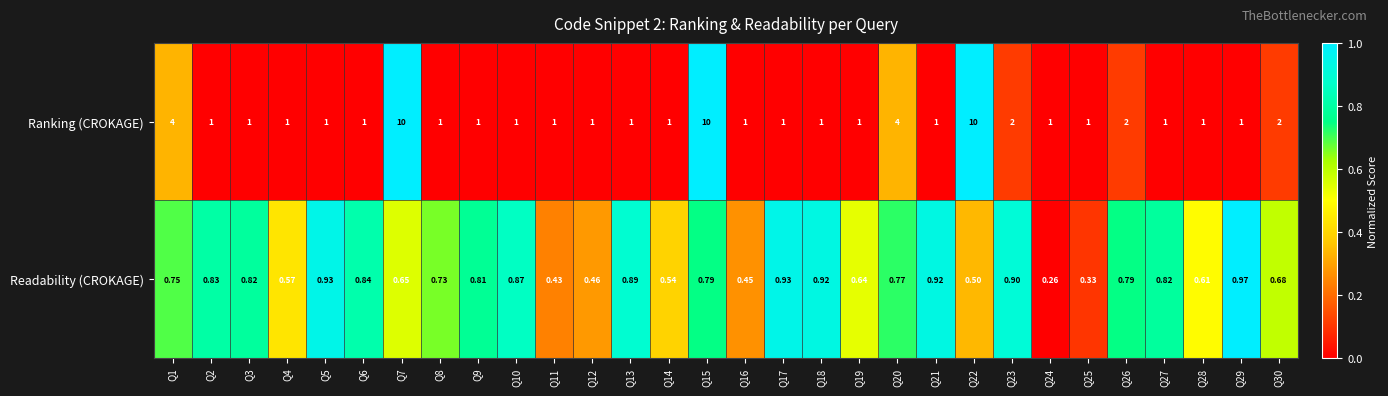

Which series changed the most between Q20 and Q24?

Ranking (CROKAGE)